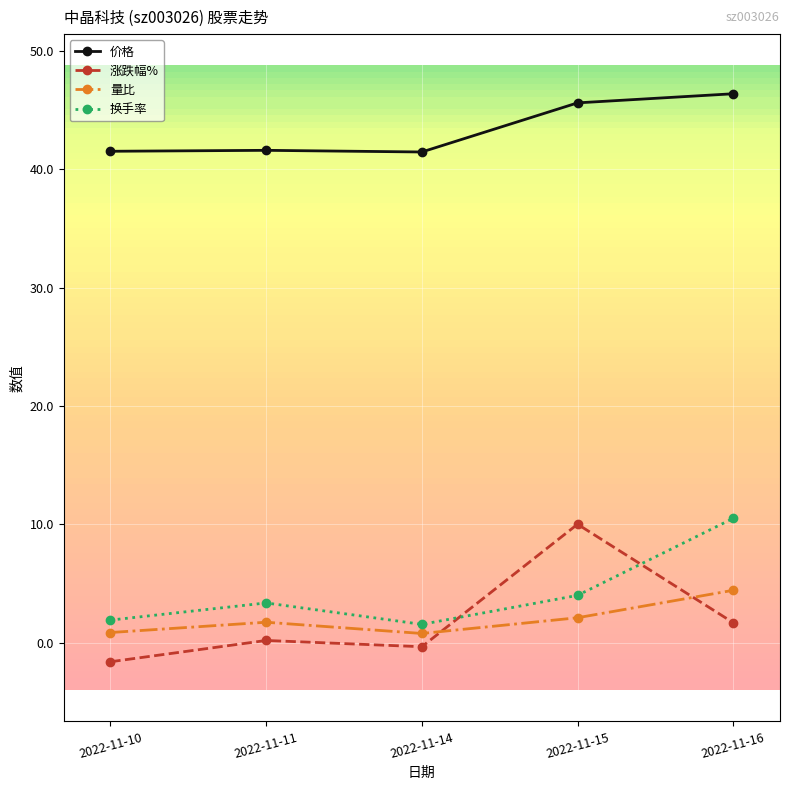

Does the chart have visible grid lines?

Yes